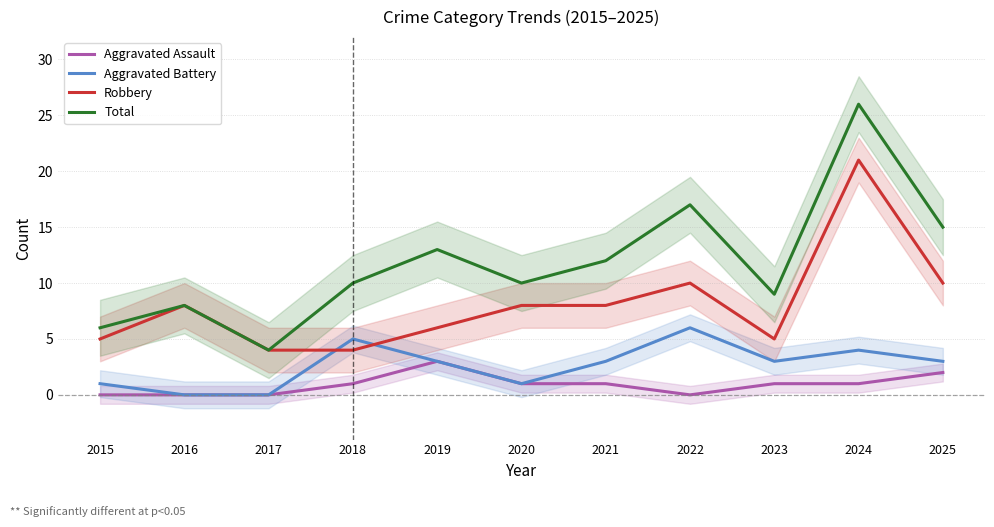

Is this an area chart (filled region under the line)?

No